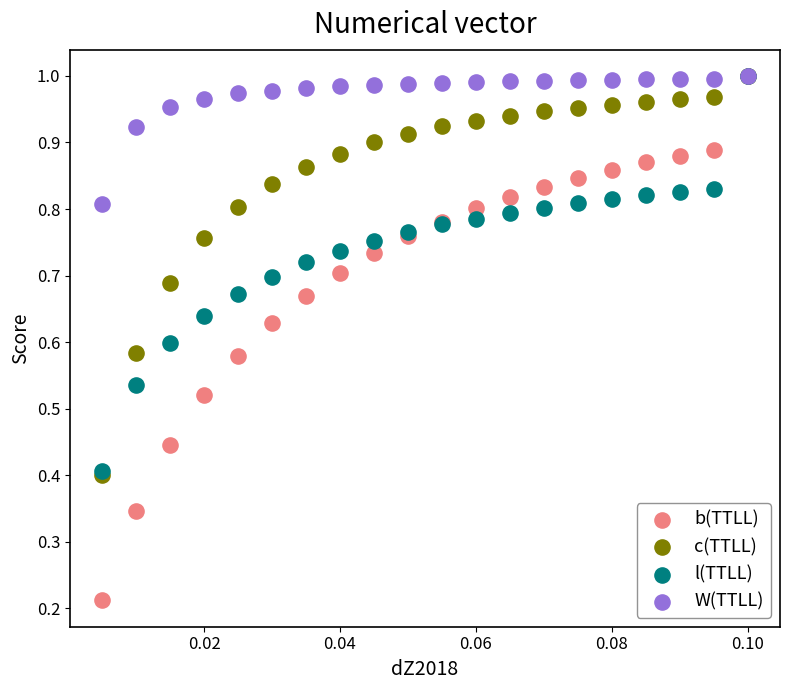

What are all the series names shown in the legend?

b(TTLL), c(TTLL), l(TTLL), W(TTLL)